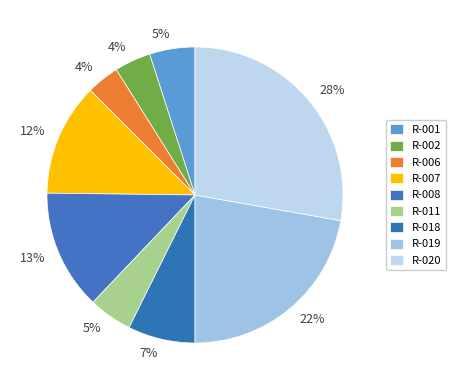

How many segments does this pie chart have?

9